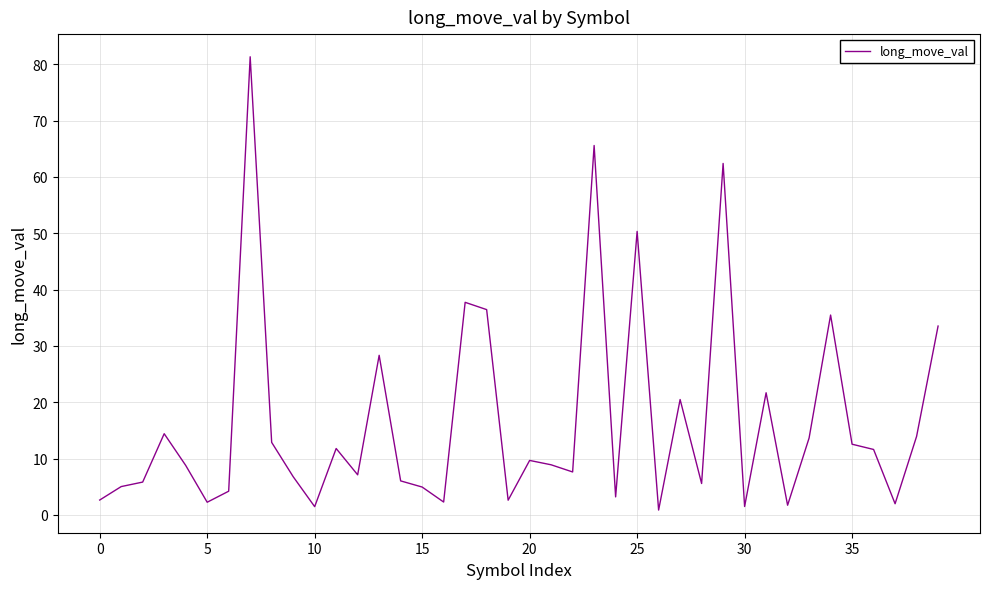

Reading right to left, extract all data points from this chart.

33.5	13.9	2.0	11.6	12.5	35.5	13.6	1.7	21.7	1.5	62.4	5.6	20.5	0.8	50.3	3.2	65.6	7.6	8.9	9.7	2.6	36.4	37.7	2.3	4.9	6.0	28.3	7.1	11.8	1.5	6.8	12.9	81.3	4.2	2.2	8.8	14.4	5.8	5.0	2.6